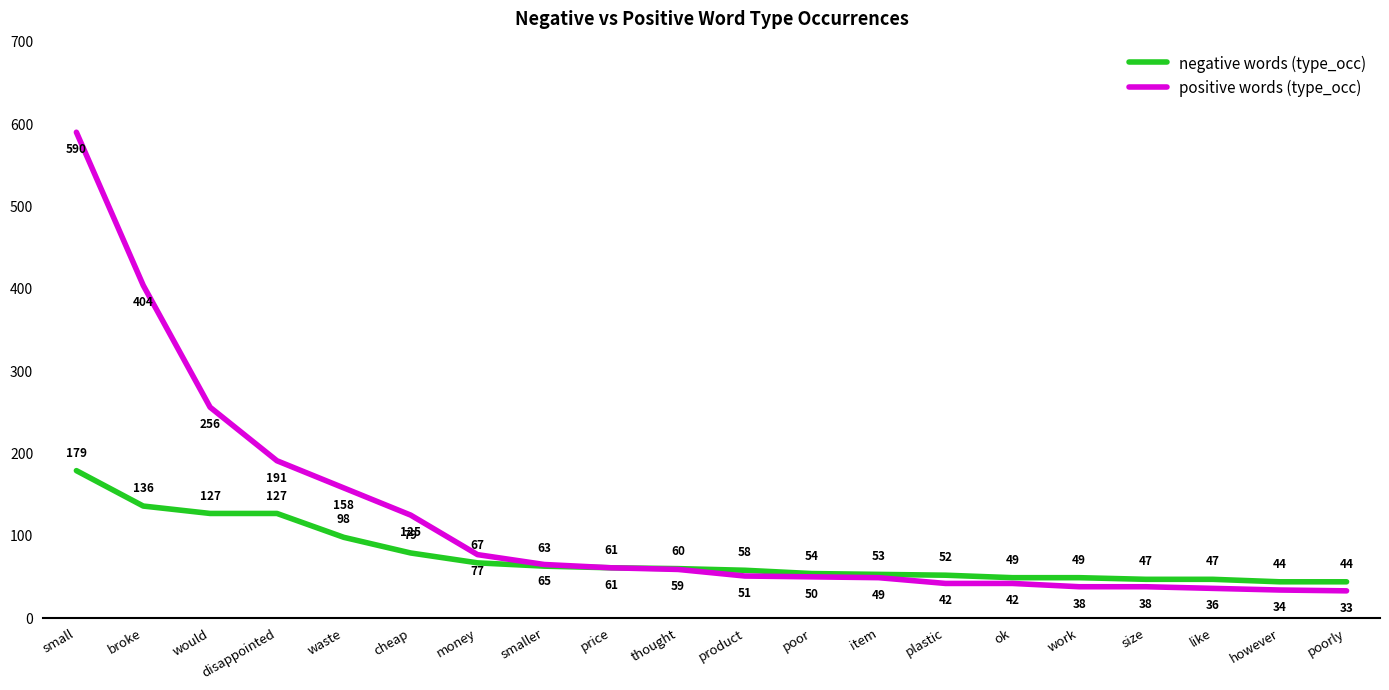

Which series has the widest spread of values?

positive words (type_occ)